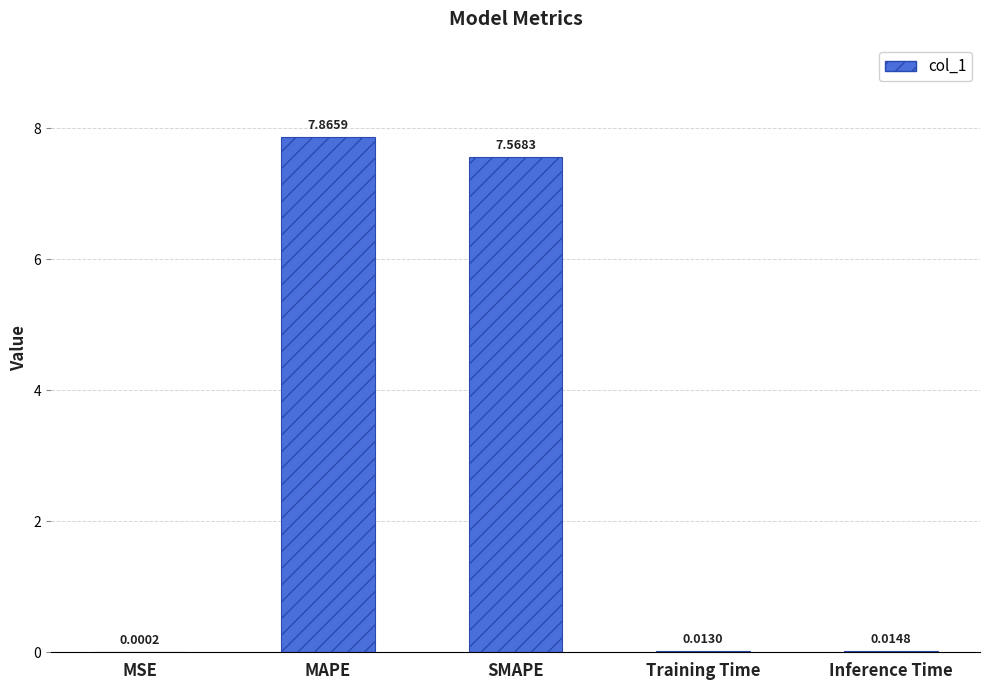

What is the approximate value at MAPE?

7.9